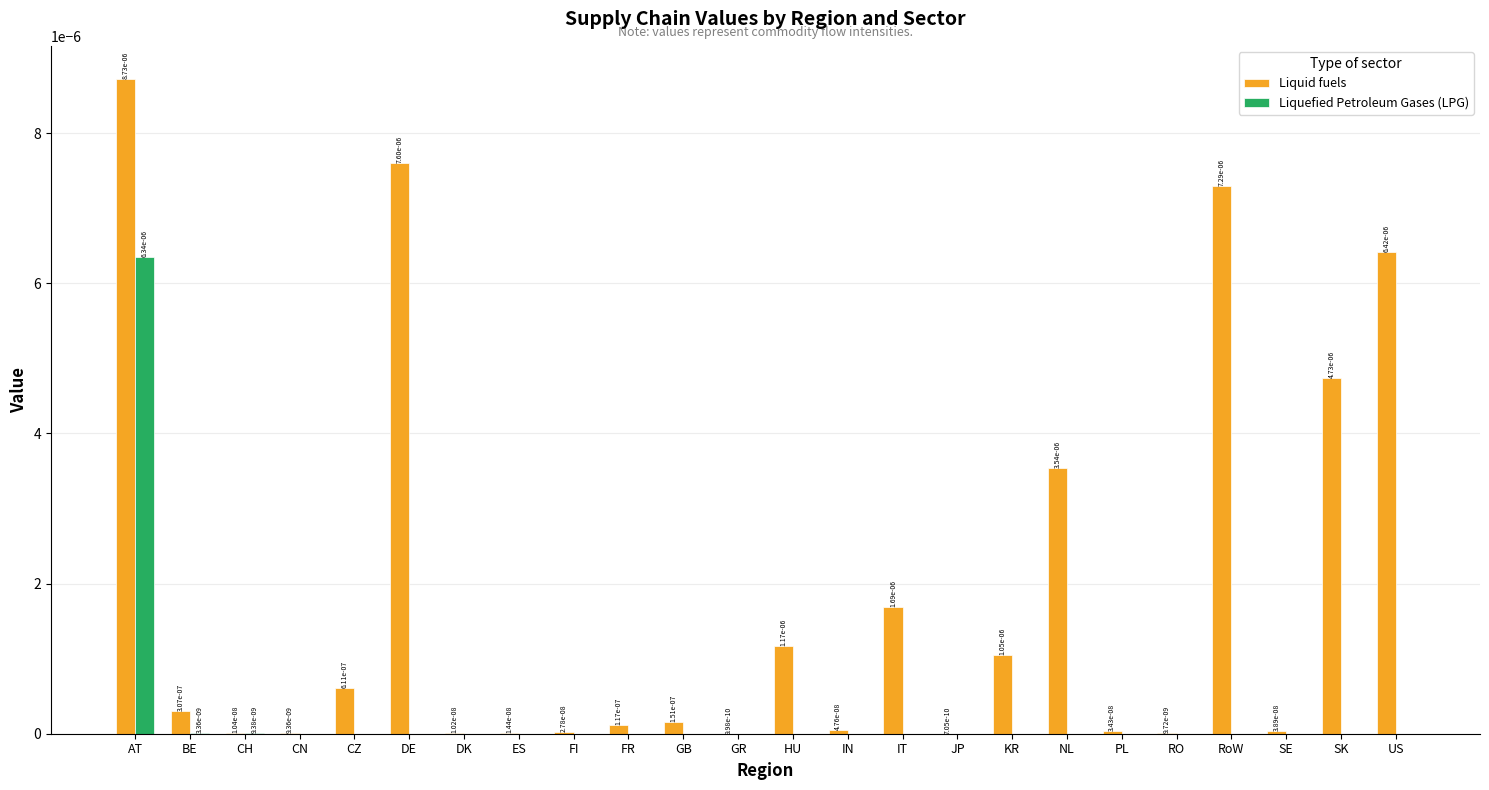

The value of Liquid fuels at CN is 0.0. True or false?

True